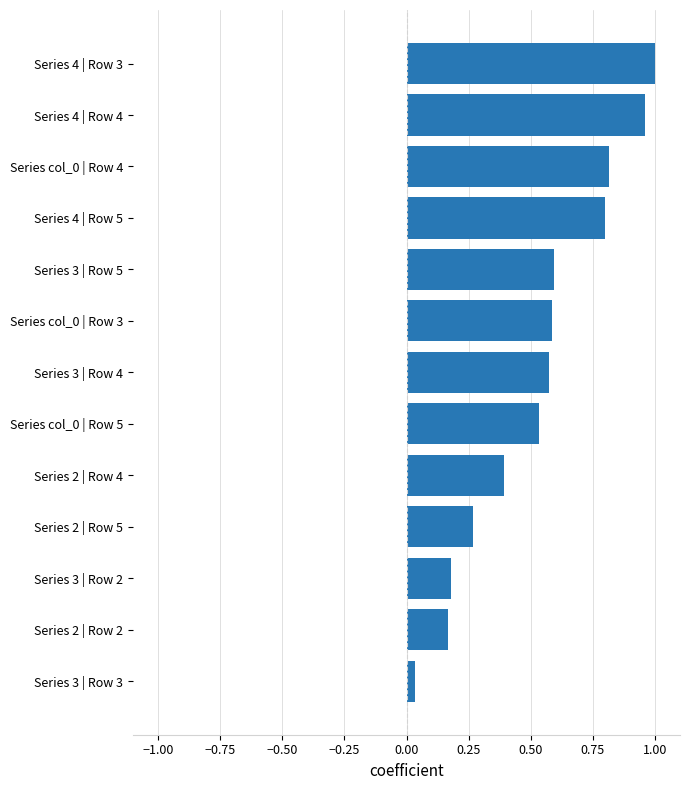

Which has a higher value, Series 2 | Row 5 or Series 4 | Row 3?

Series 4 | Row 3